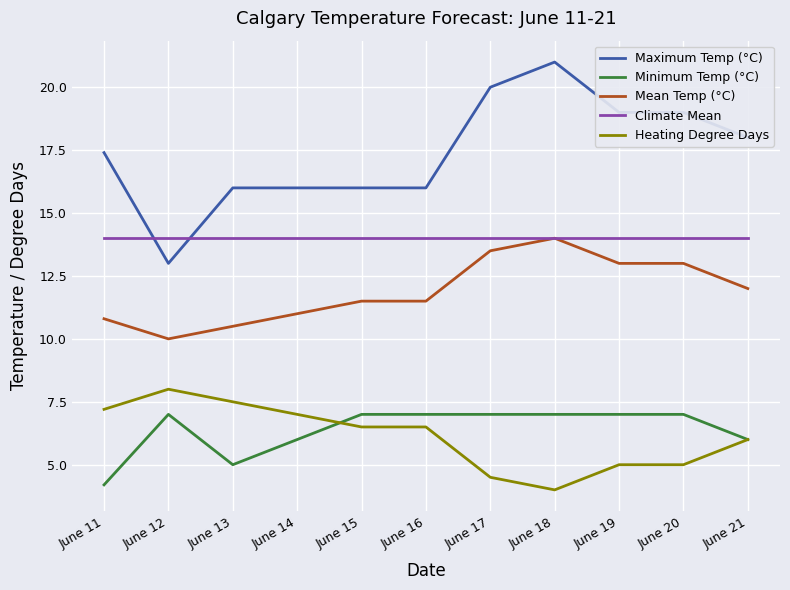

What is the spread (max minus min) of values at June 18?

17.0